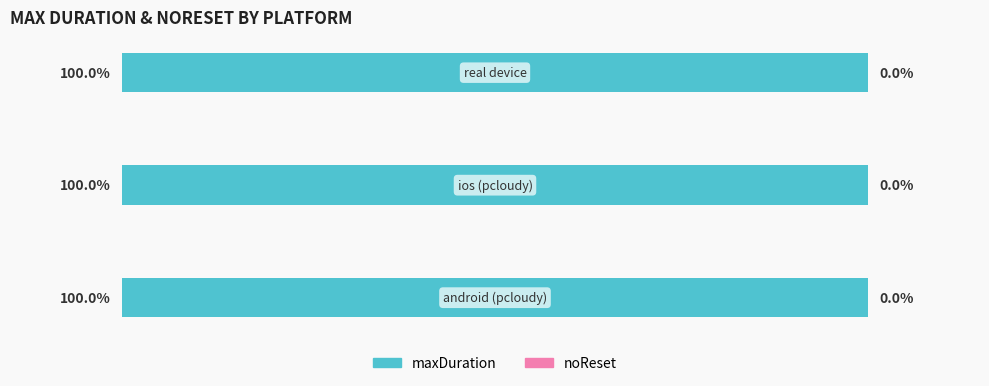

List the series in order of their peak value, lowest first.

noReset, maxDuration